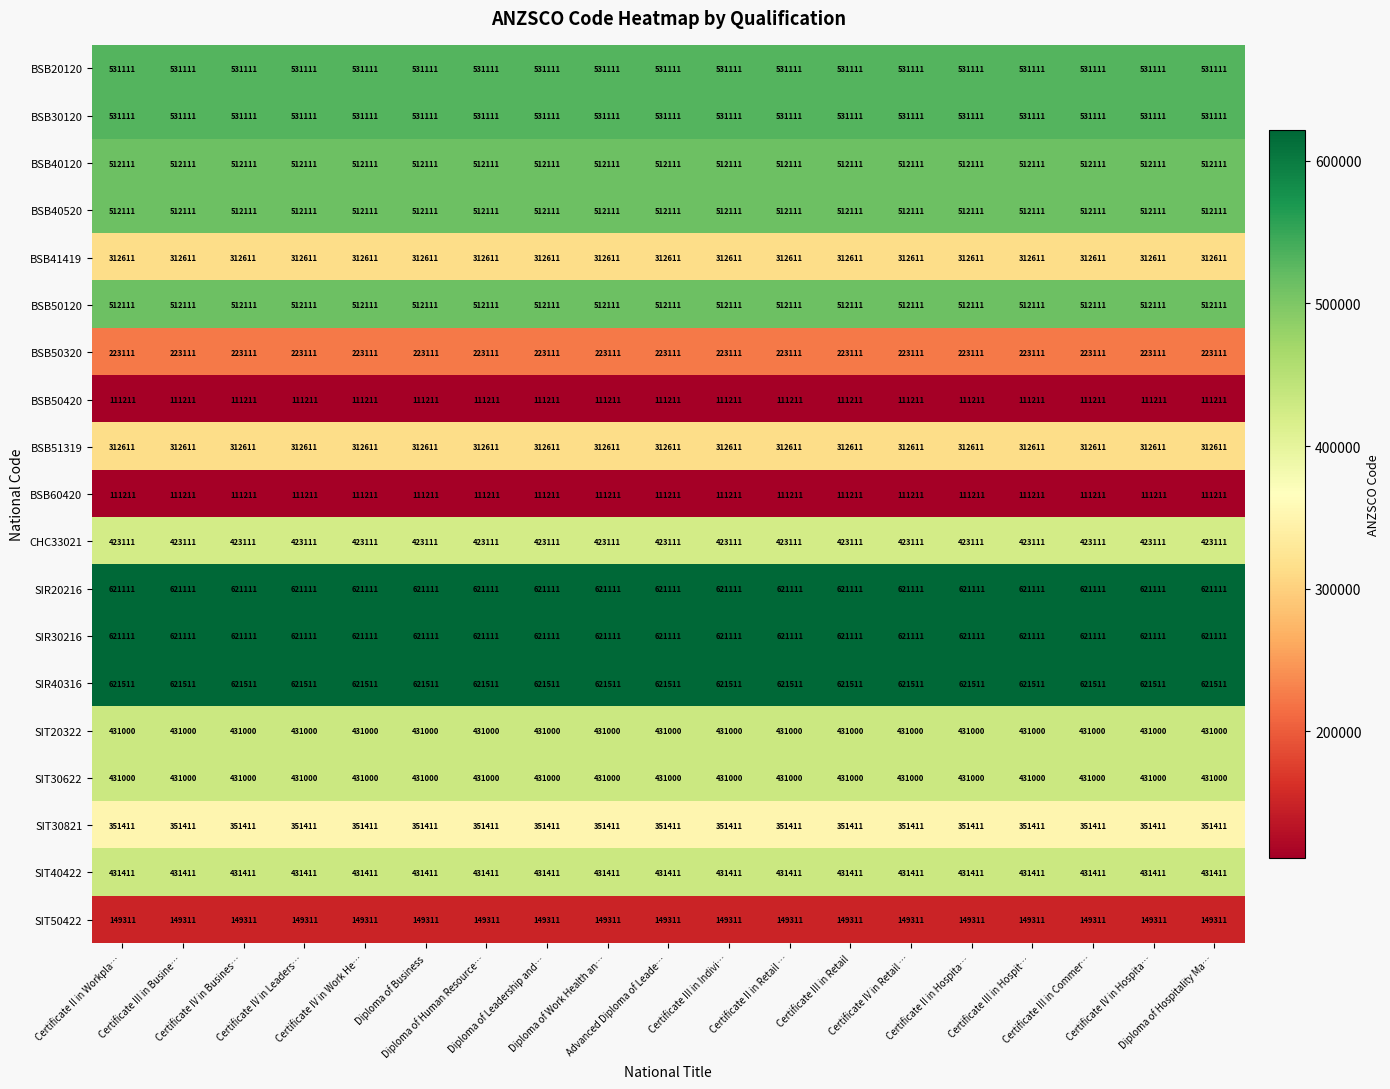

At how many categories does at least one series exceed 257797?

19